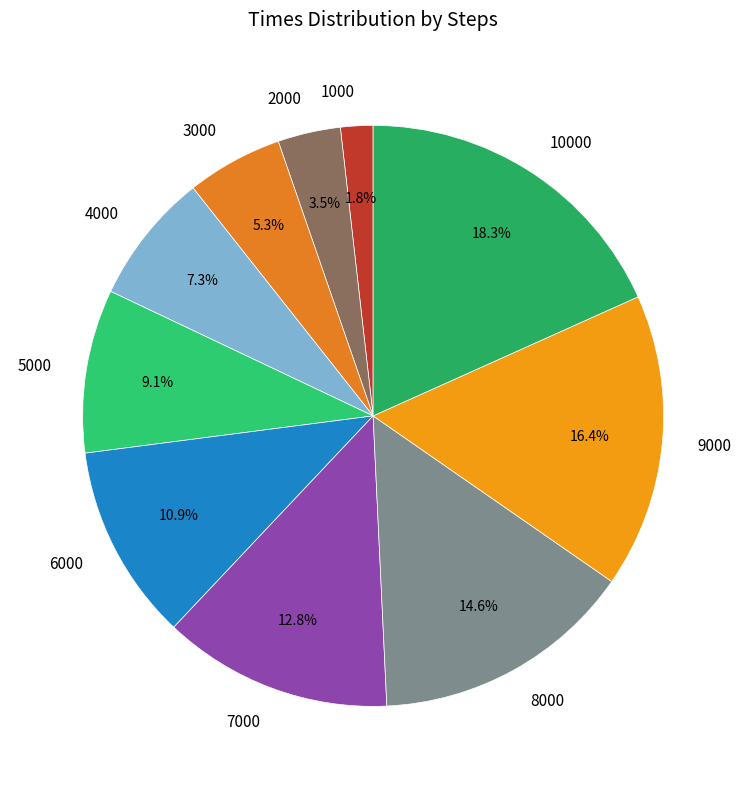

Between 5000 and 4000, which is larger?

5000